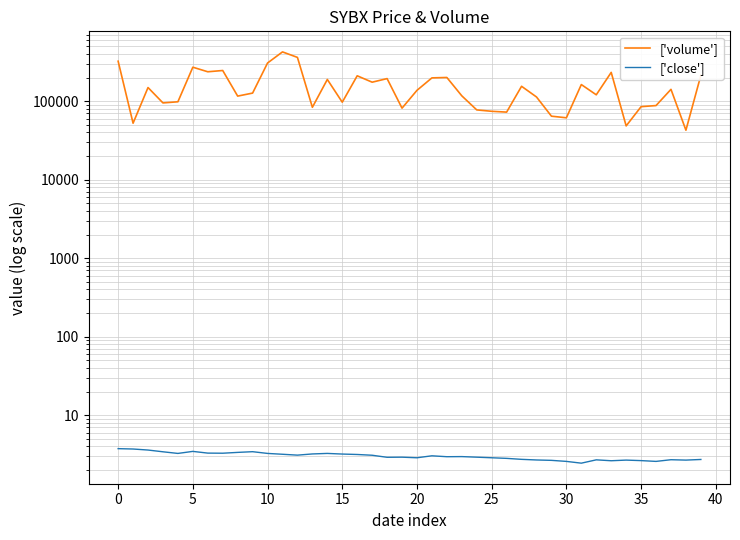

True or false: ['close'] and ['volume'] intersect in this chart.

False